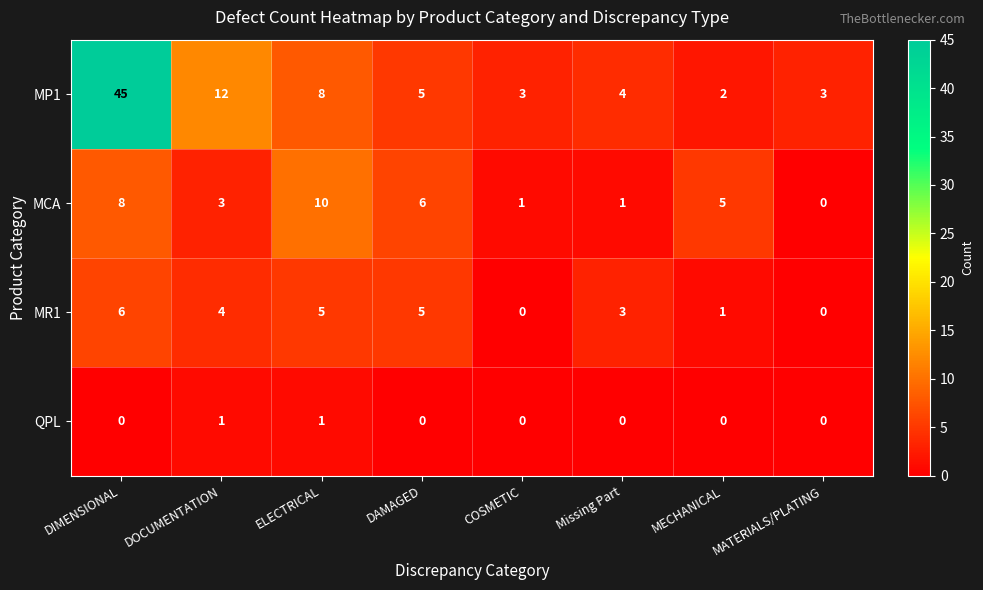

At which category is the sum across all series the highest?

DIMENSIONAL